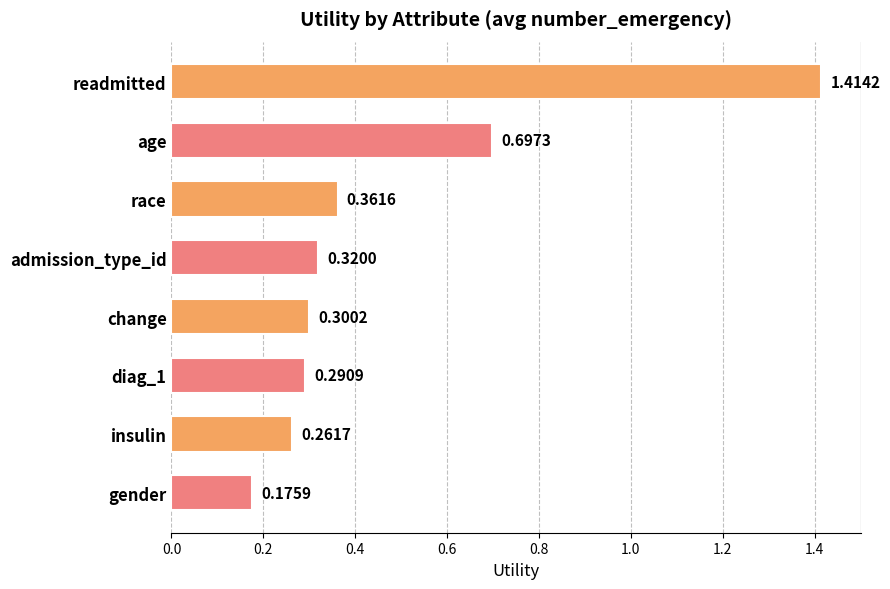

Rank the categories by value from lowest to highest.

gender, insulin, diag_1, change, admission_type_id, race, age, readmitted